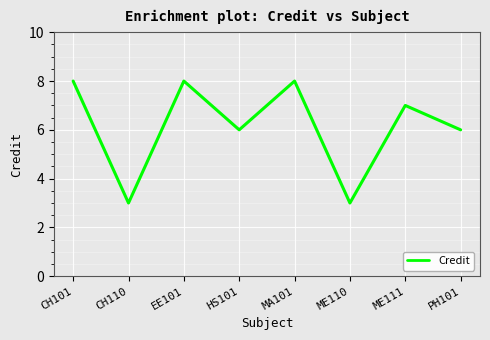

What position from the right is ME110?

3